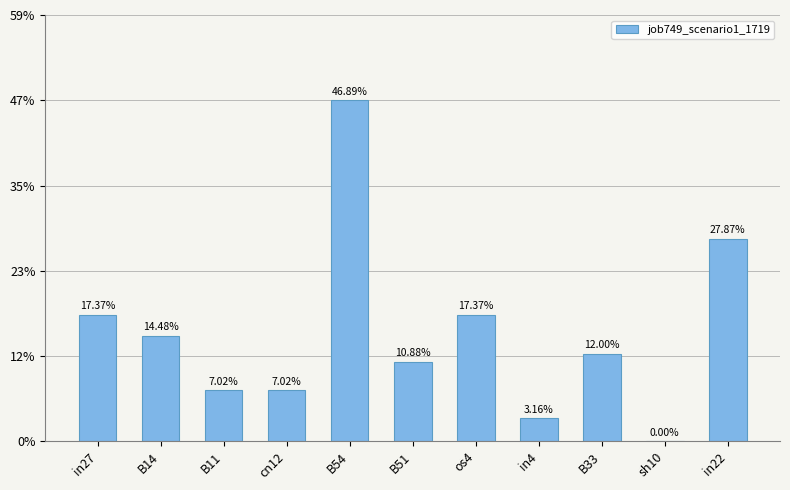

Are the bars horizontal?

No